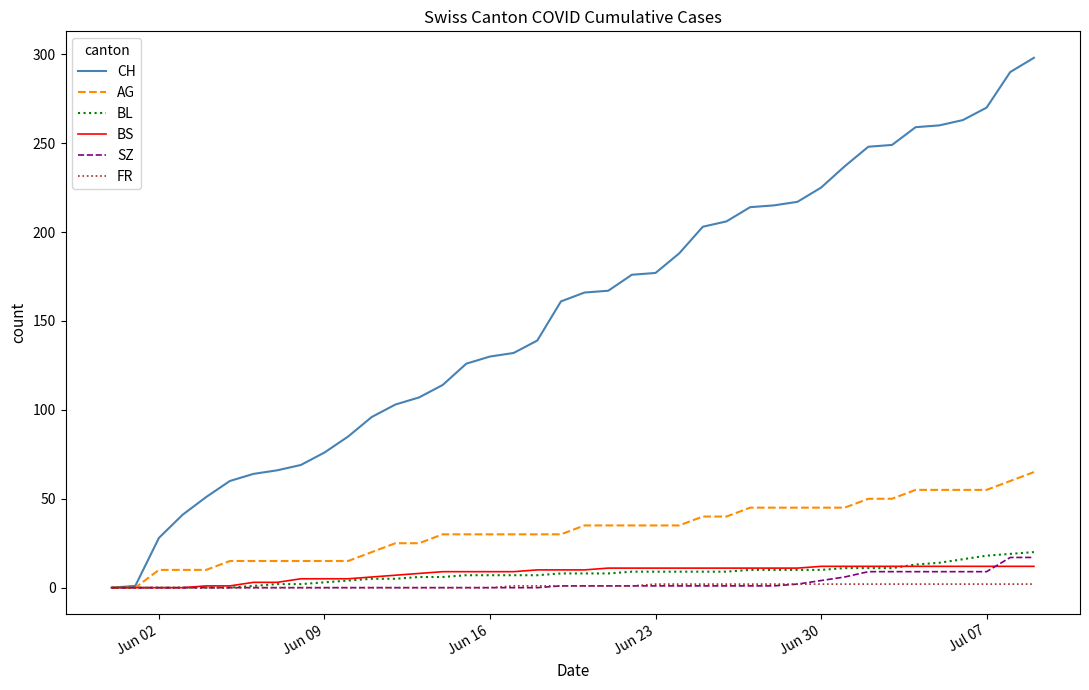

Does the chart display data point markers on the line(s)?

No